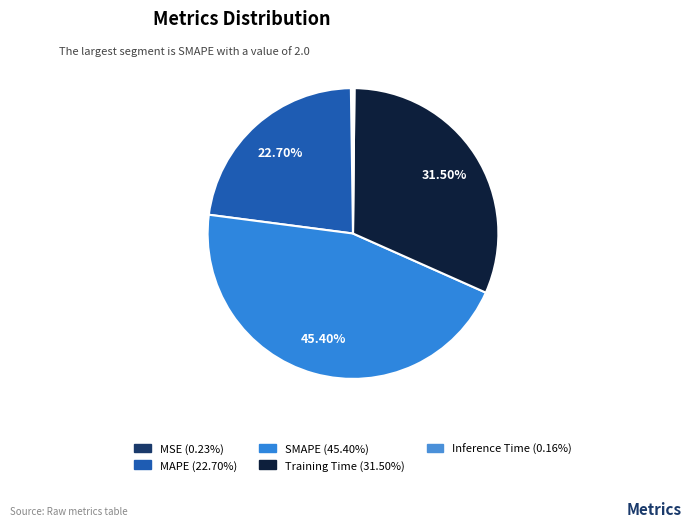

The MSE slice represents 0% of the pie. True or false?

True